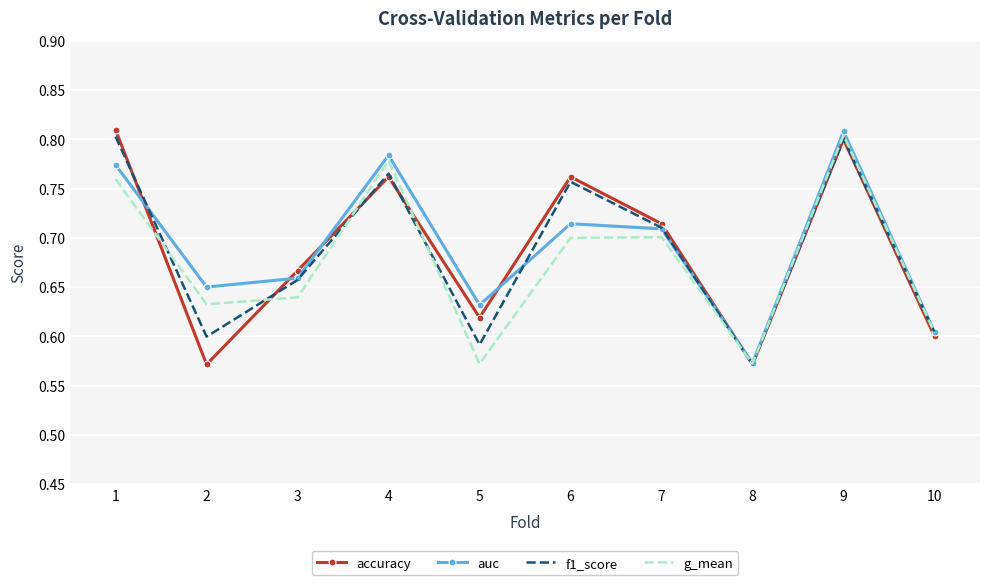

What is the sum of the g_mean values at 5 and 7?

1.3